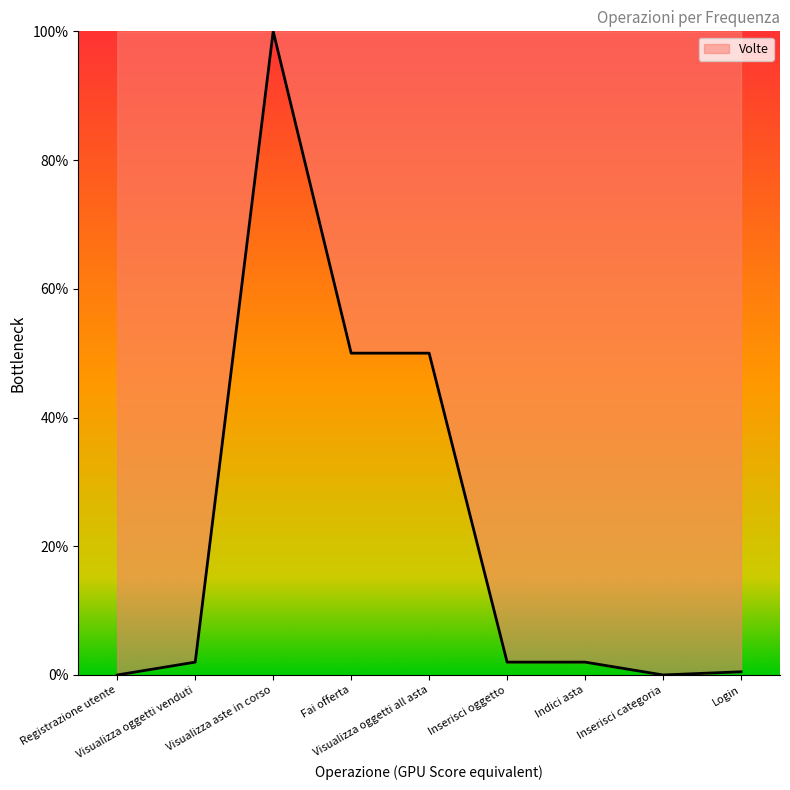

What is the greatest value displayed?

100.0